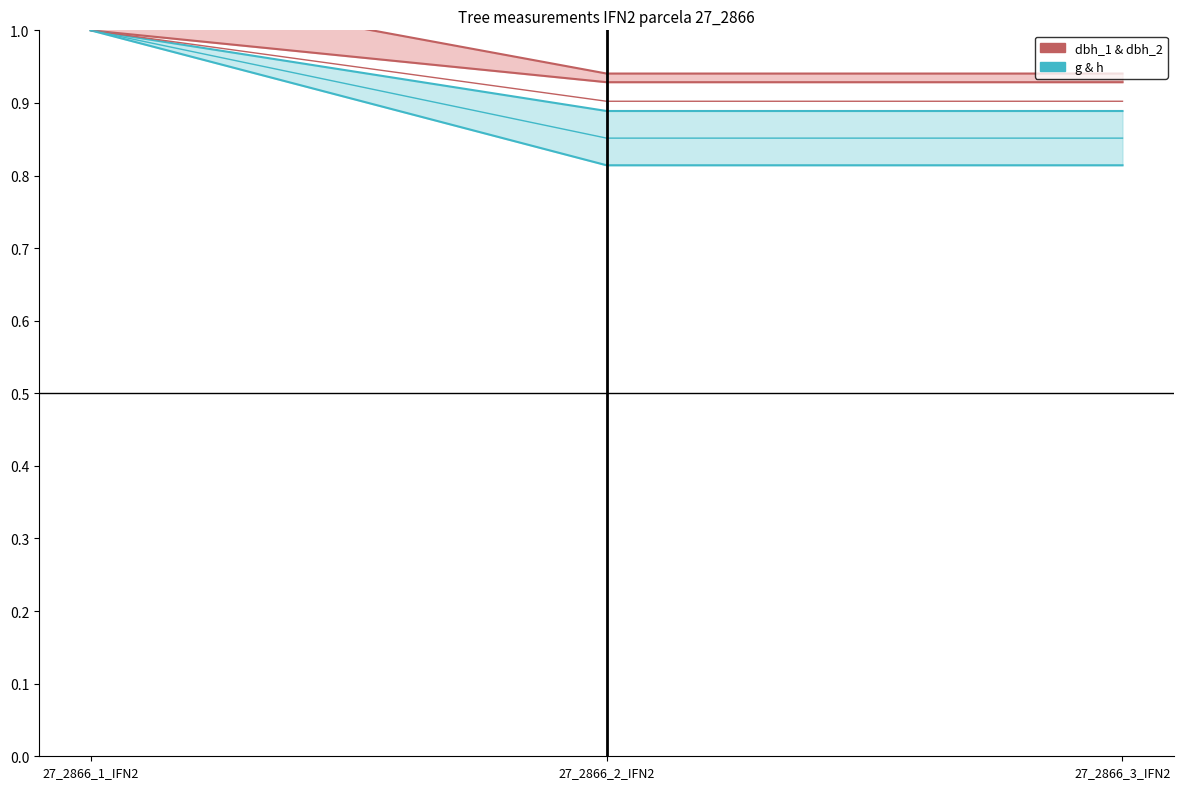

Which series has the largest total across all categories?

dbh_1 & dbh_2